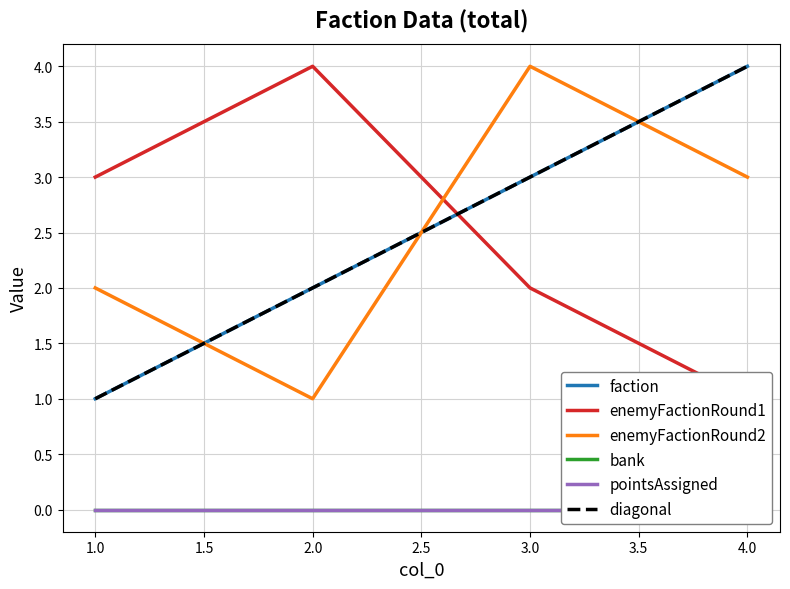

True or false: faction has a value of 1 at 4.0.

False